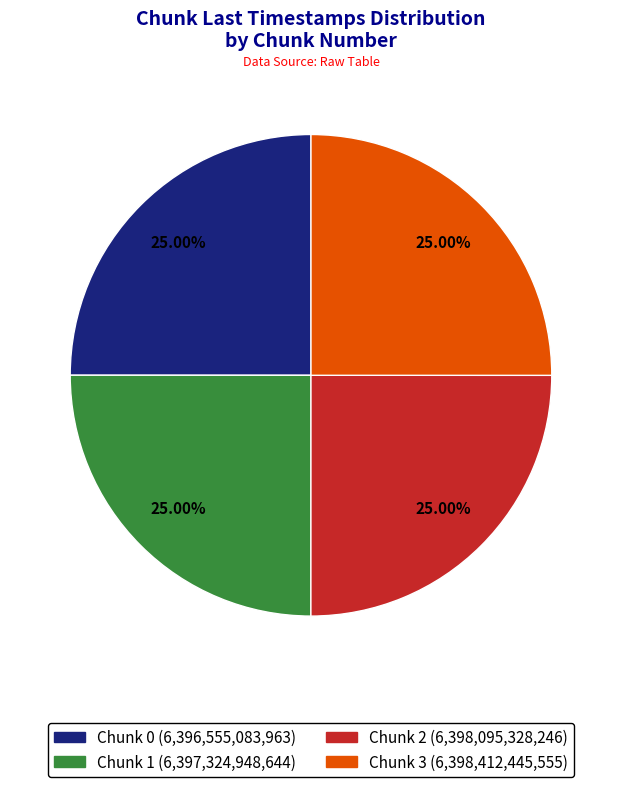

Approximately how many times larger is the value at Chunk 0 compared to Chunk 1?

1.0